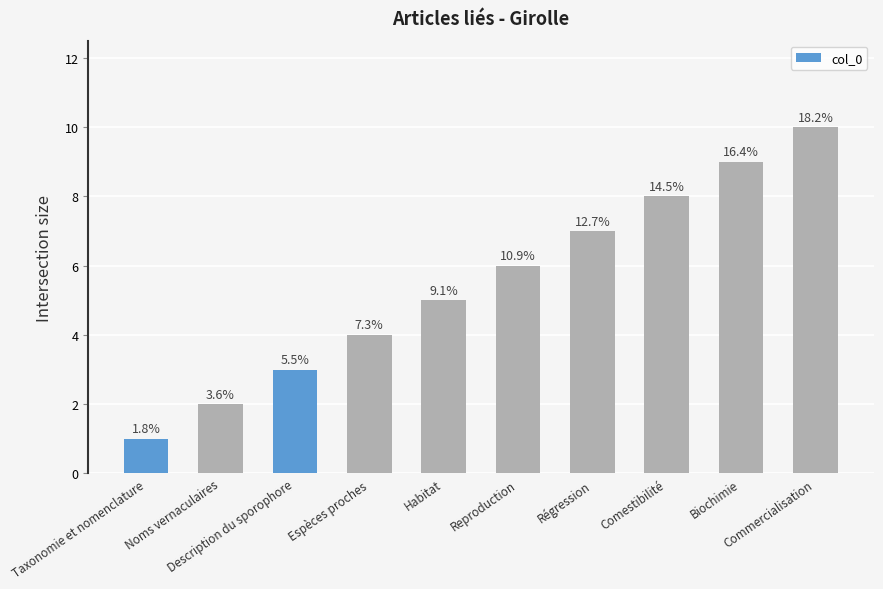

How many bars are there in total?

10